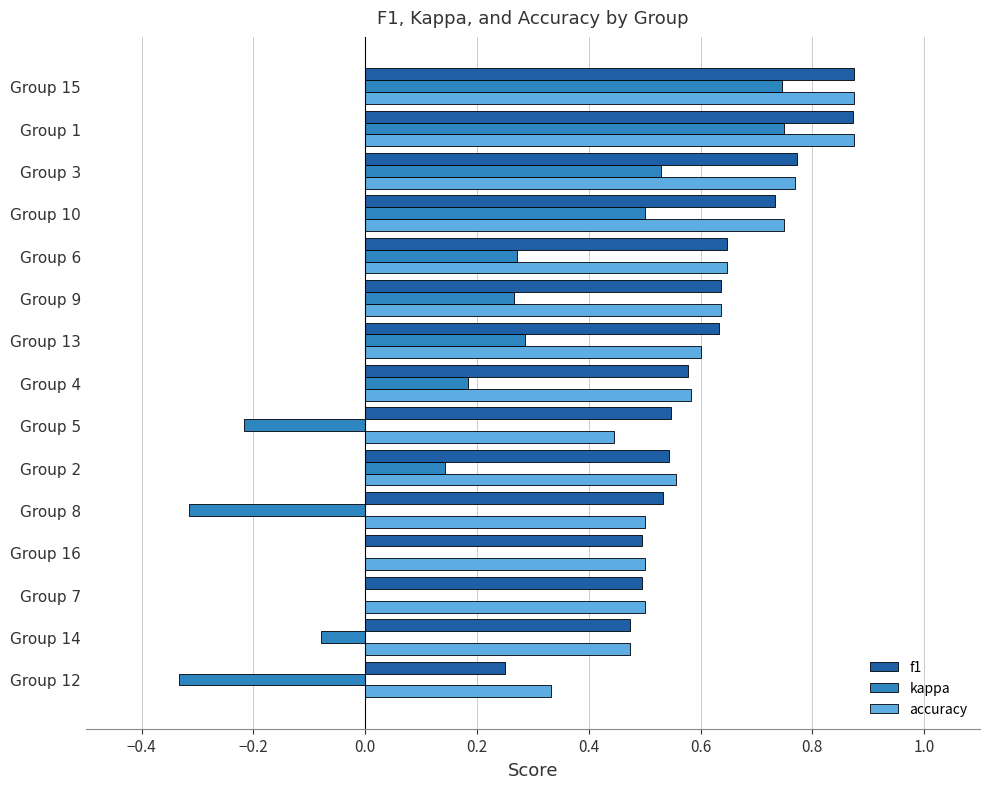

What is the sum of all f1 values?

9.1